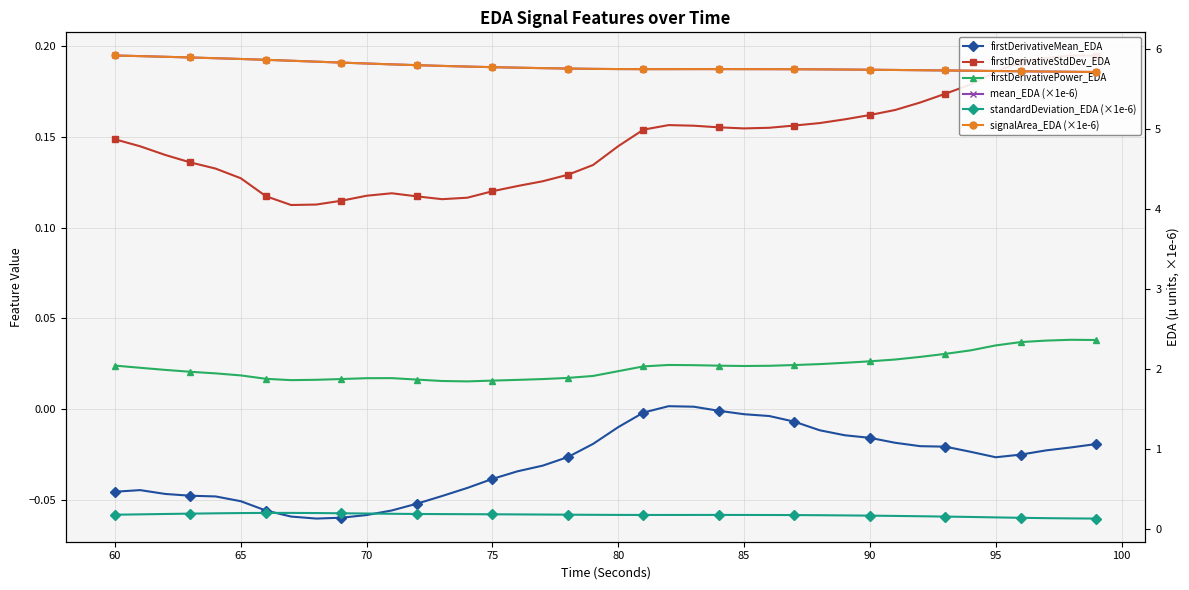

What is the greatest value displayed?

5.9